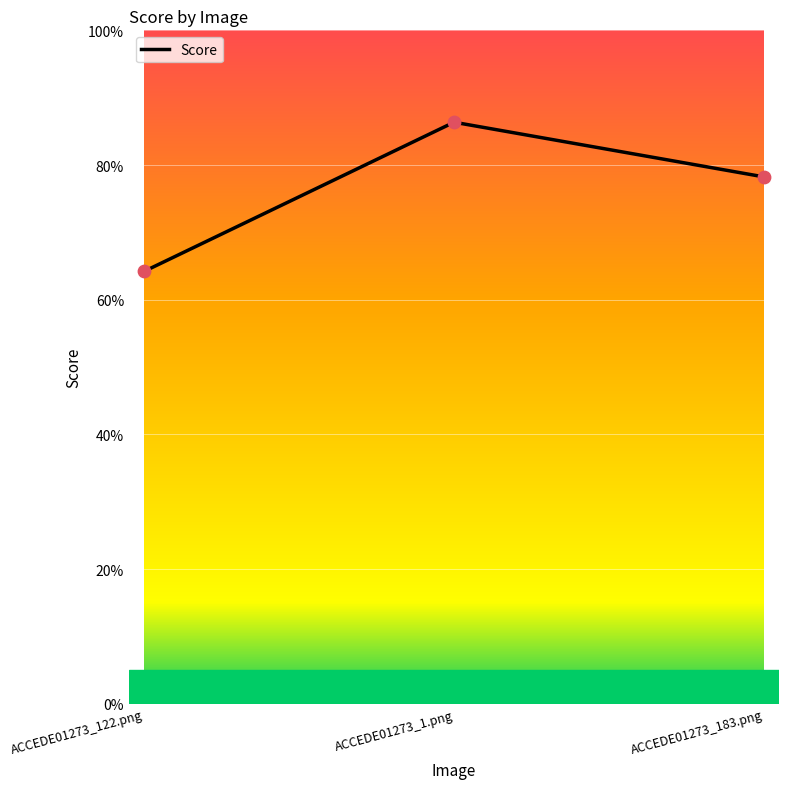

Which has a higher value, ACCEDE01273_122.png or ACCEDE01273_1.png?

ACCEDE01273_1.png